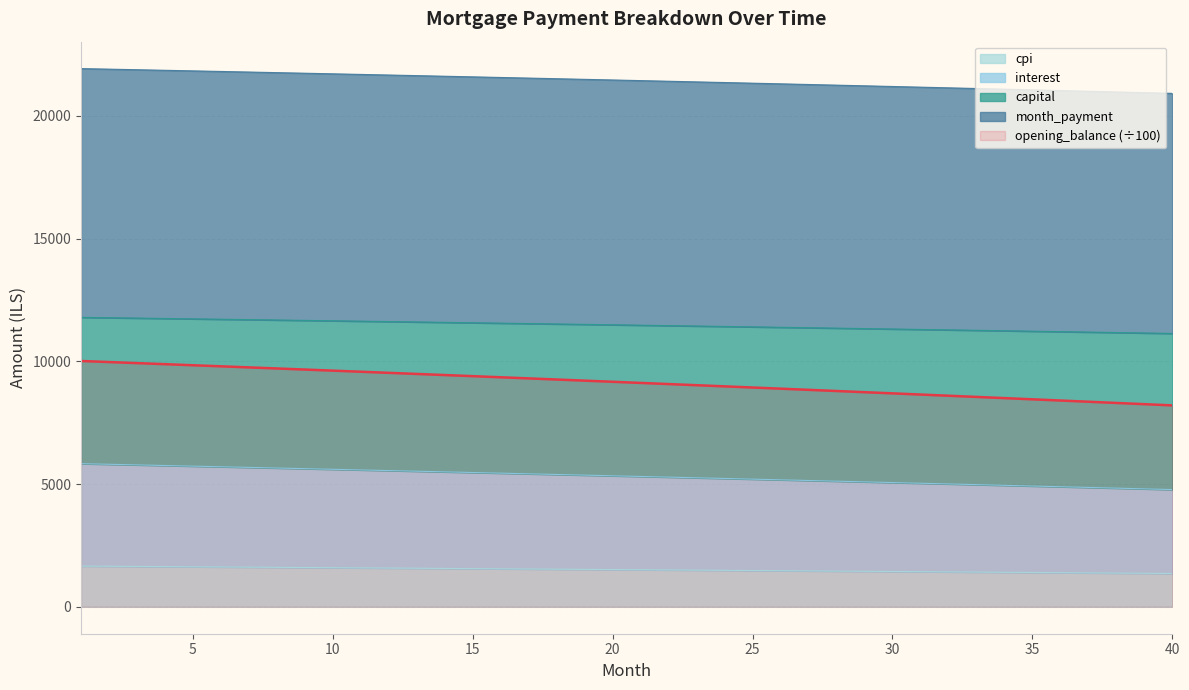

Which series has the largest total across all categories?

month_payment